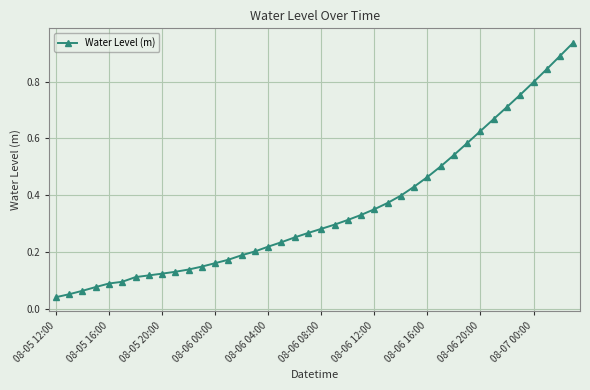

What is the sum of all values?

14.0